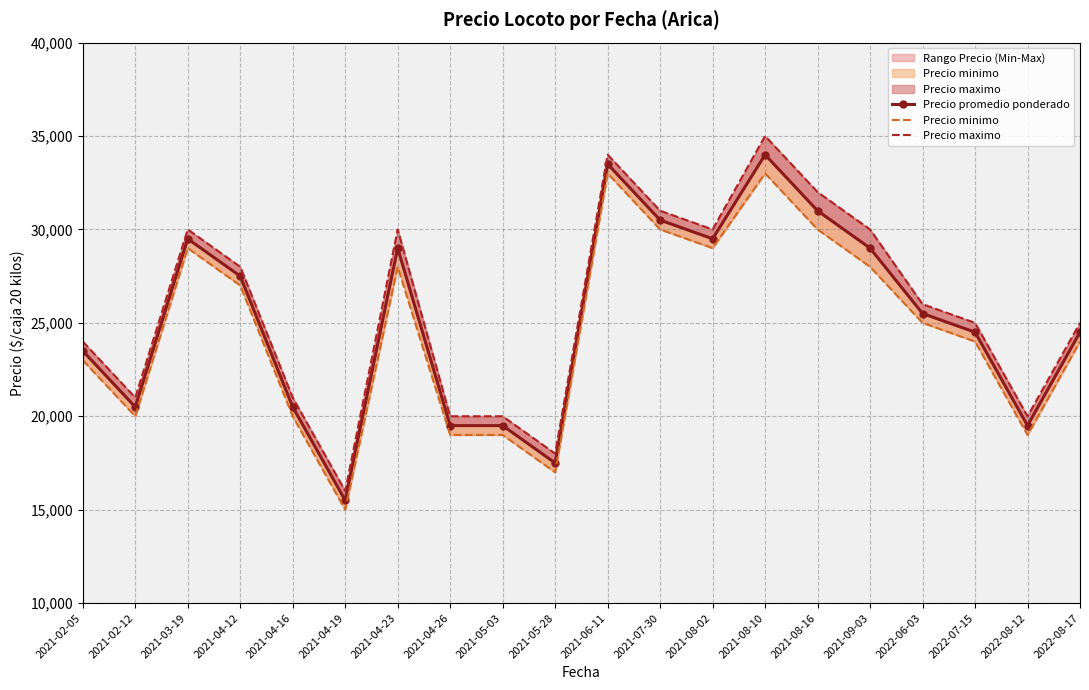

Where is the first local maximum for Precio maximo?

2021-03-19